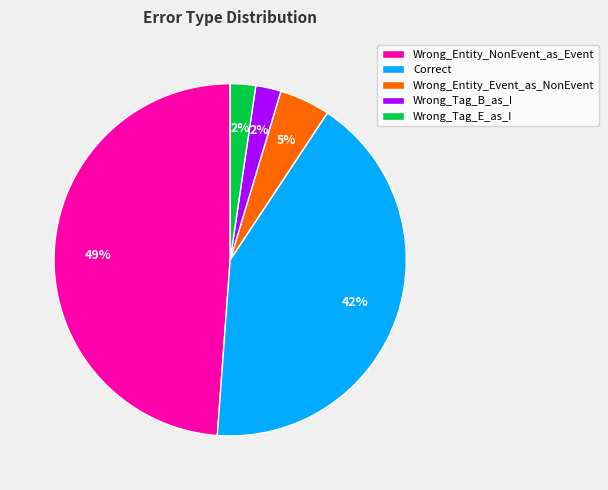

Which slice is the largest?

Wrong_Entity_NonEvent_as_Event